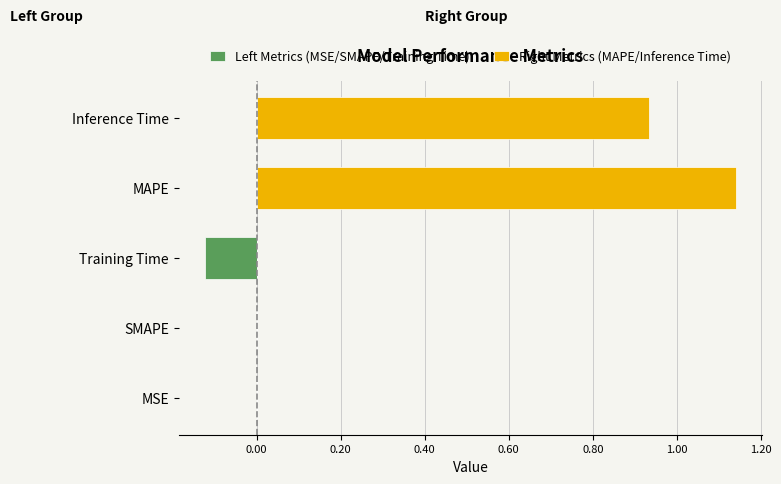

List the series in order of their overall mean, highest first.

Right Metrics (MAPE/Inference Time), Left Metrics (MSE/SMAPE/Training Time)